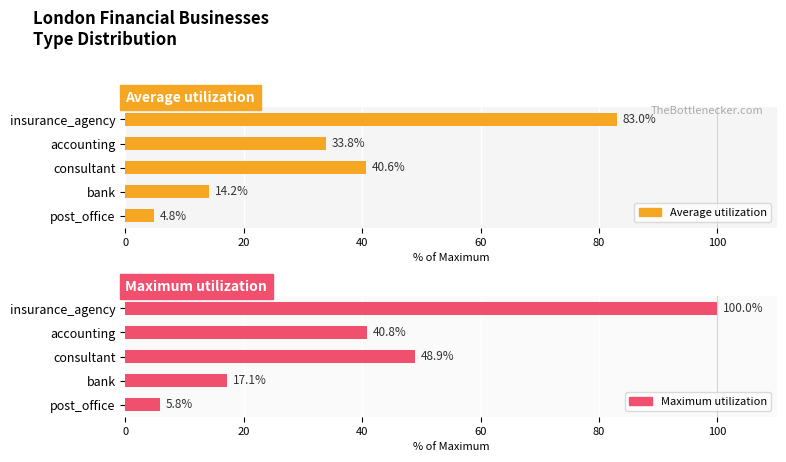

Are the bars horizontal?

Yes